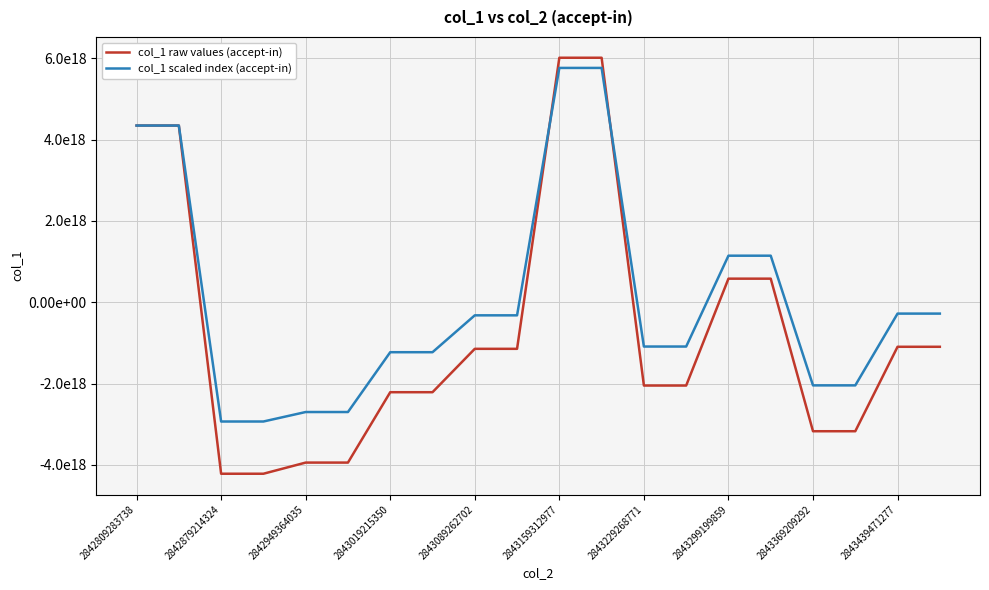

Which series has the largest total across all categories?

col_1 scaled index (accept-in)